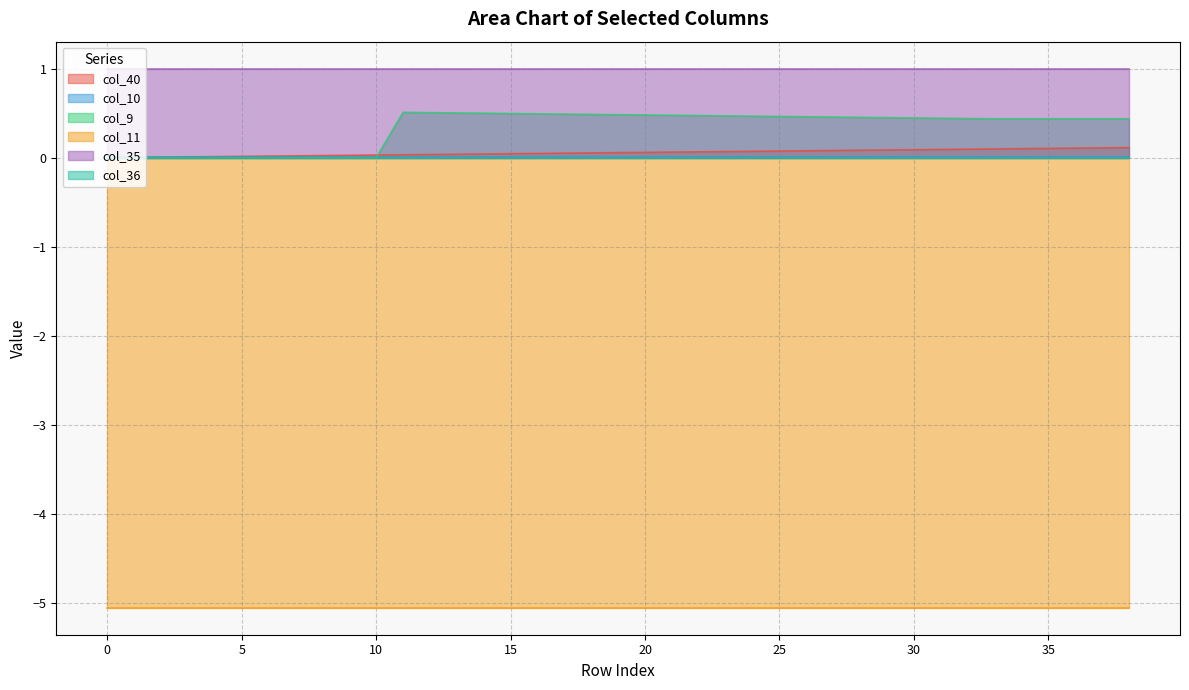

True or false: col_35 and col_40 intersect in this chart.

False